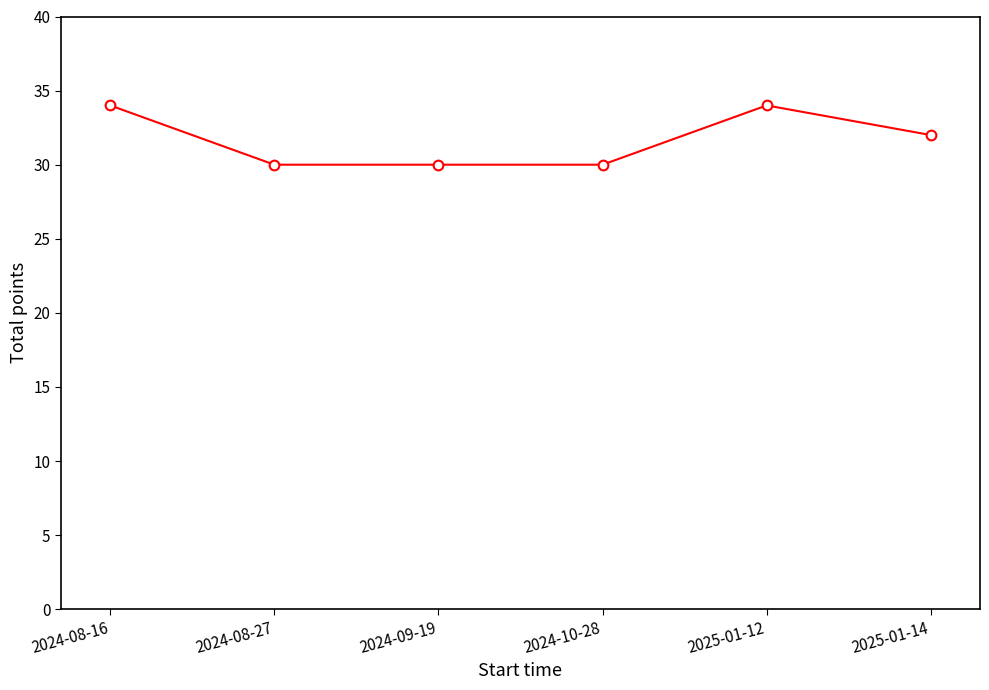

What is the smallest value displayed?

30